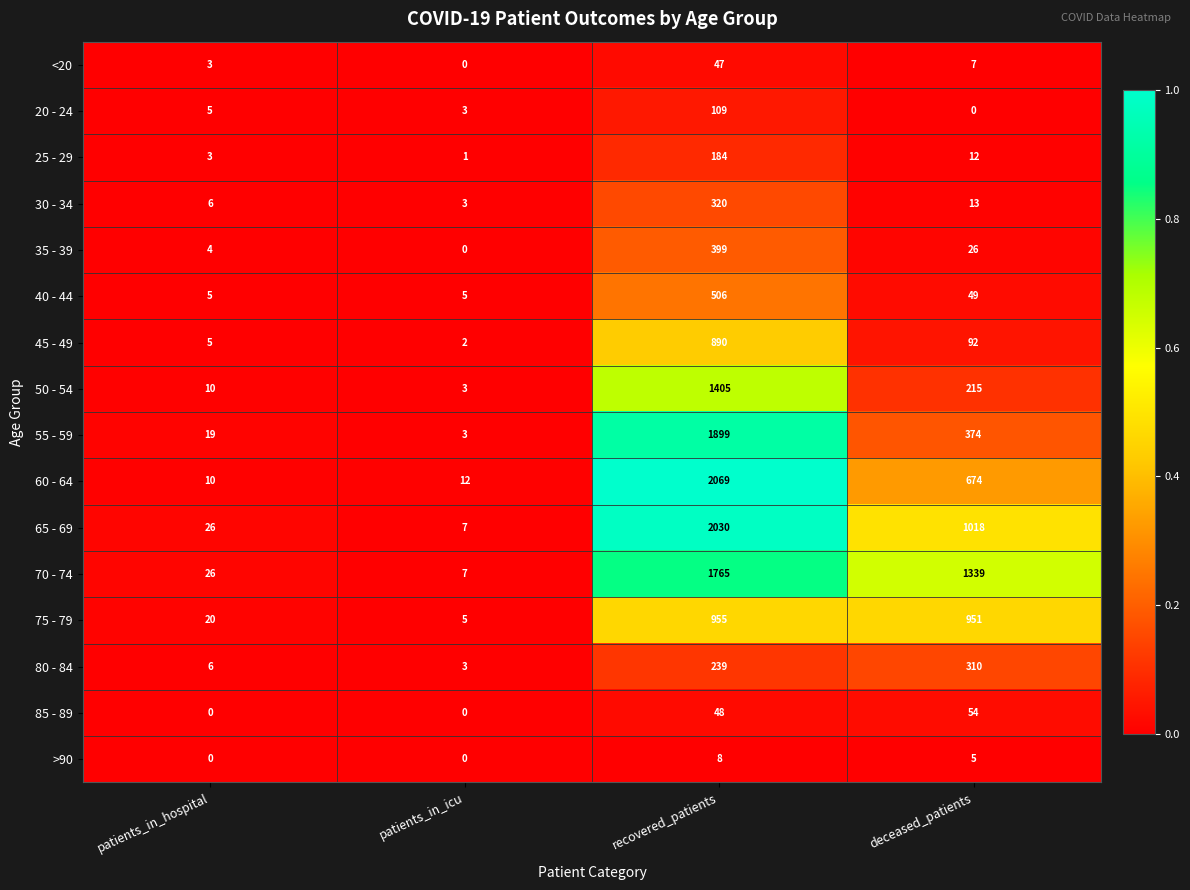

What is the spread (max minus min) of values at recovered_patients?

2061